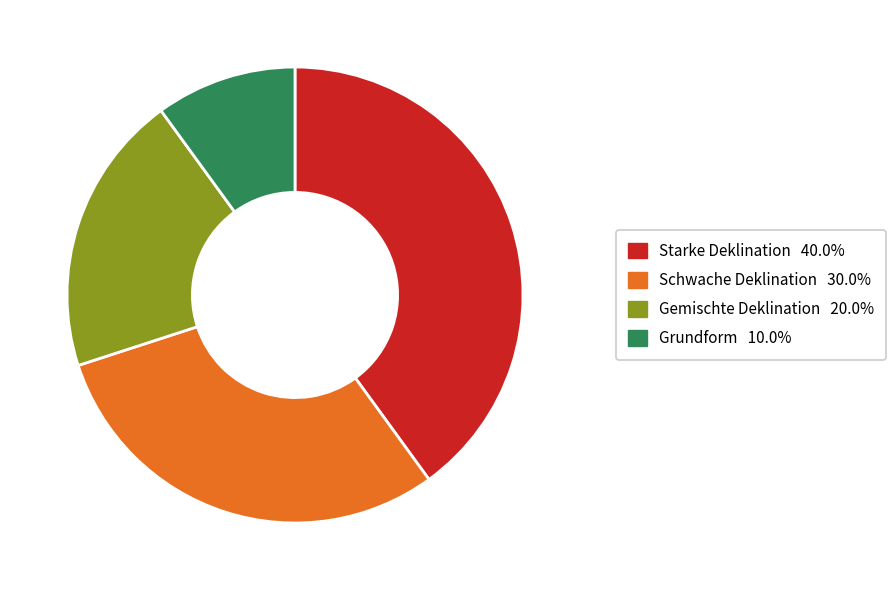

Rank the categories by value from highest to lowest.

Starke Deklination, Schwache Deklination, Gemischte Deklination, Grundform